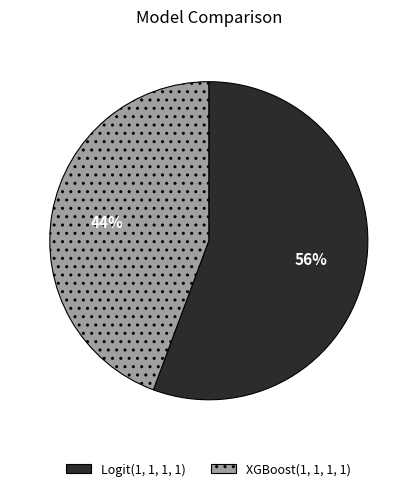

What is the ratio of the value at Logit(1, 1, 1, 1) to the value at XGBoost(1, 1, 1, 1)?

1.3